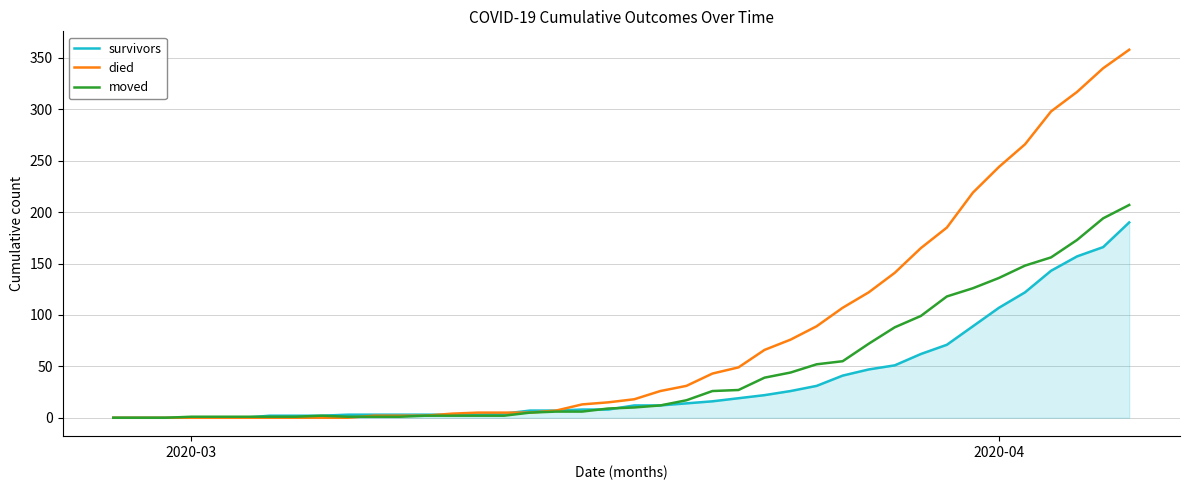

What is the highest value of the died series?

358